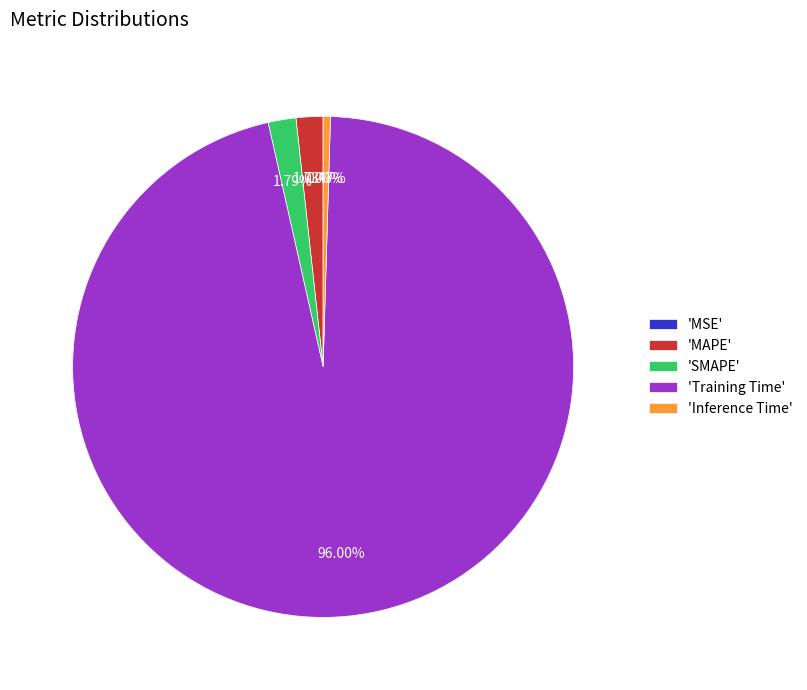

Which has a higher value, 'Training Time' or 'Inference Time'?

'Training Time'